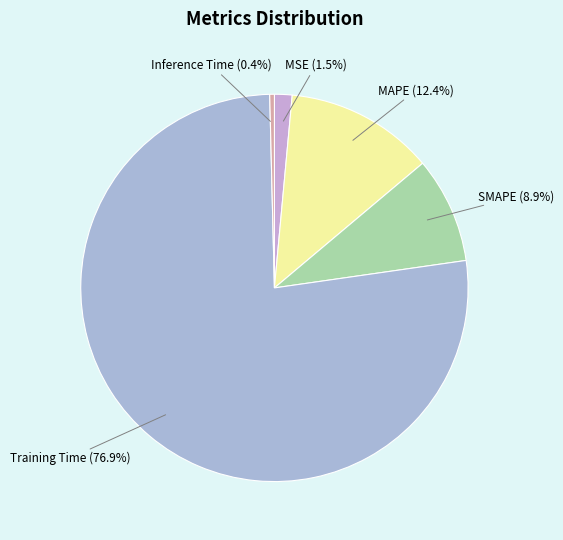

To the nearest percent, what is the combined percentage of MSE and SMAPE?

10%